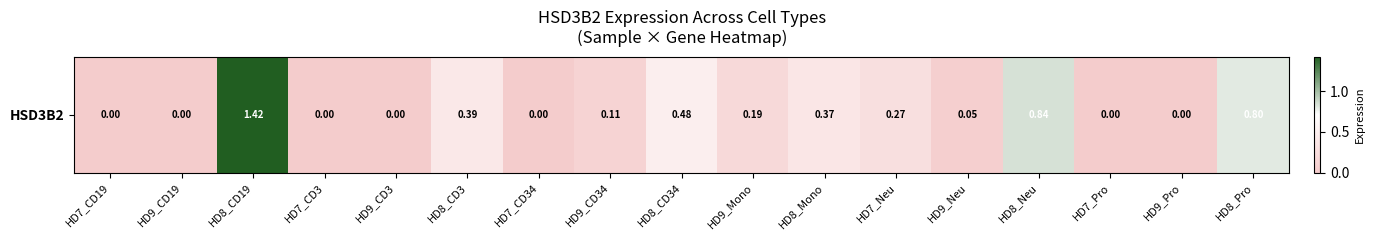

Which has a higher value, HD7_Pro or HD8_CD34?

HD8_CD34